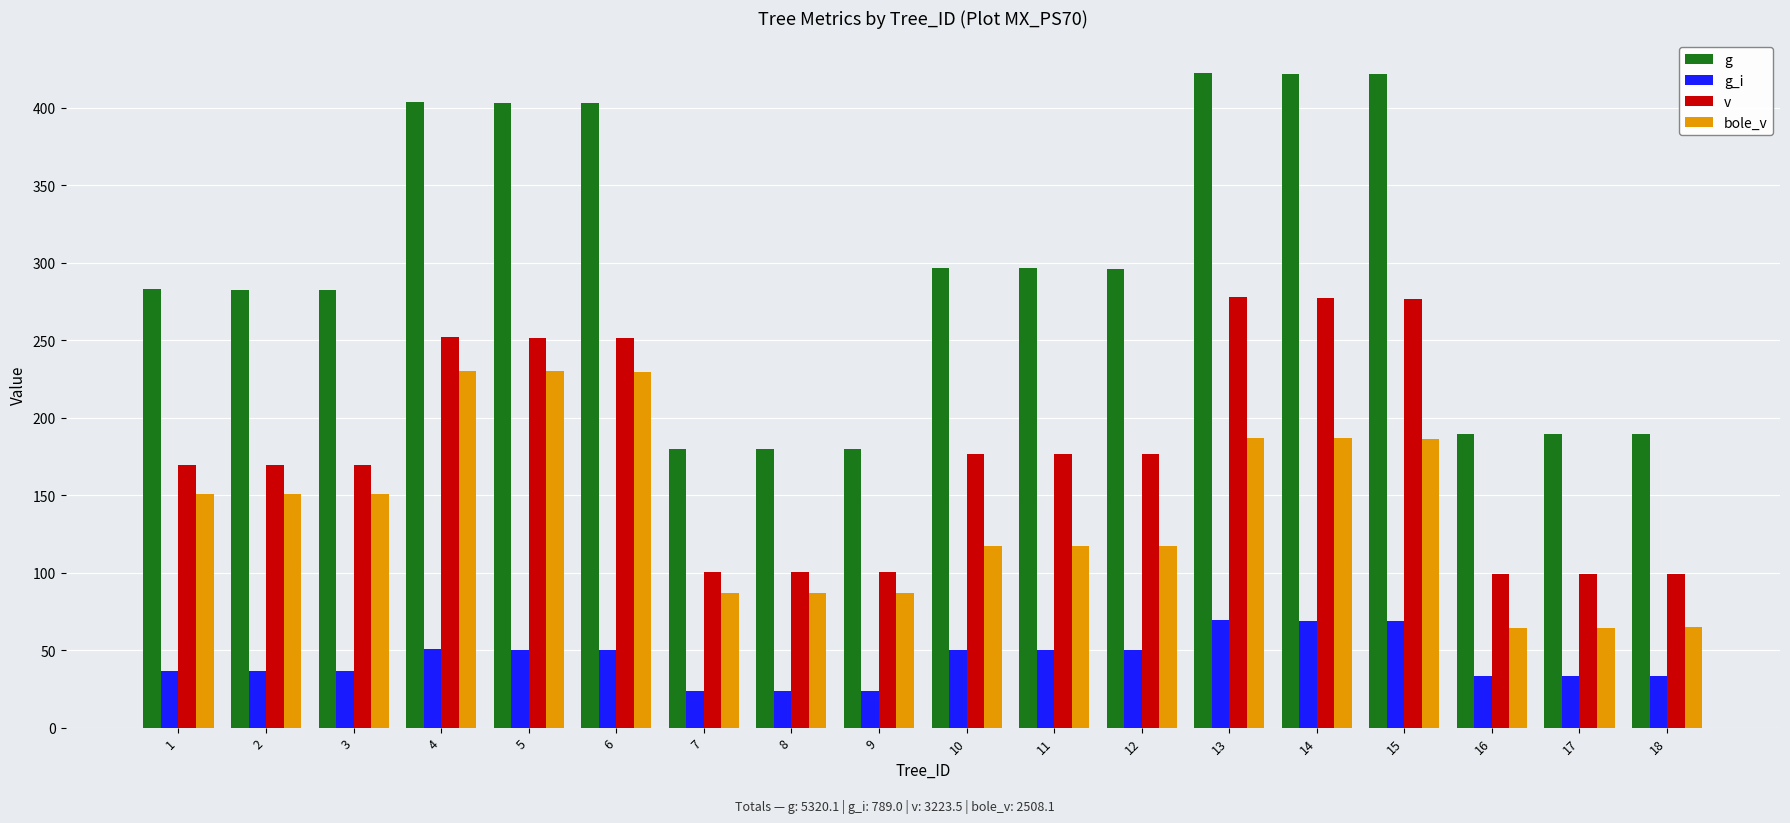

Which series has the largest total across all categories?

g